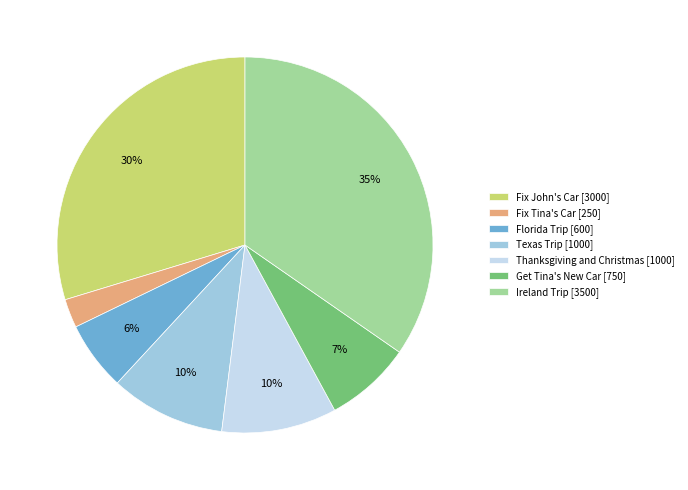

The Fix Tina's Car slice represents 2% of the pie. True or false?

True